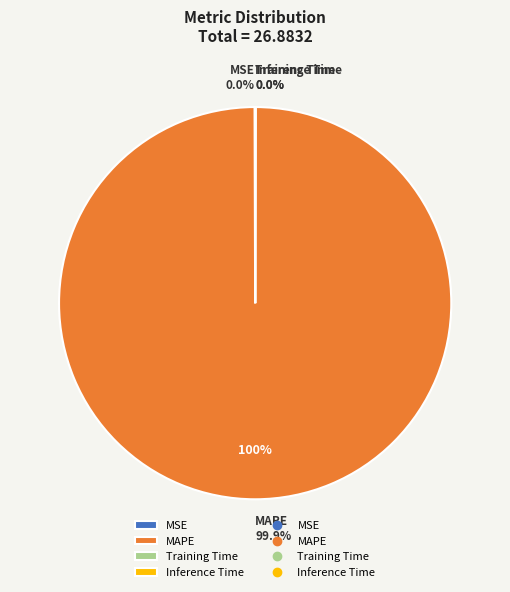

Which slice represents more than half of the pie?

MAPE